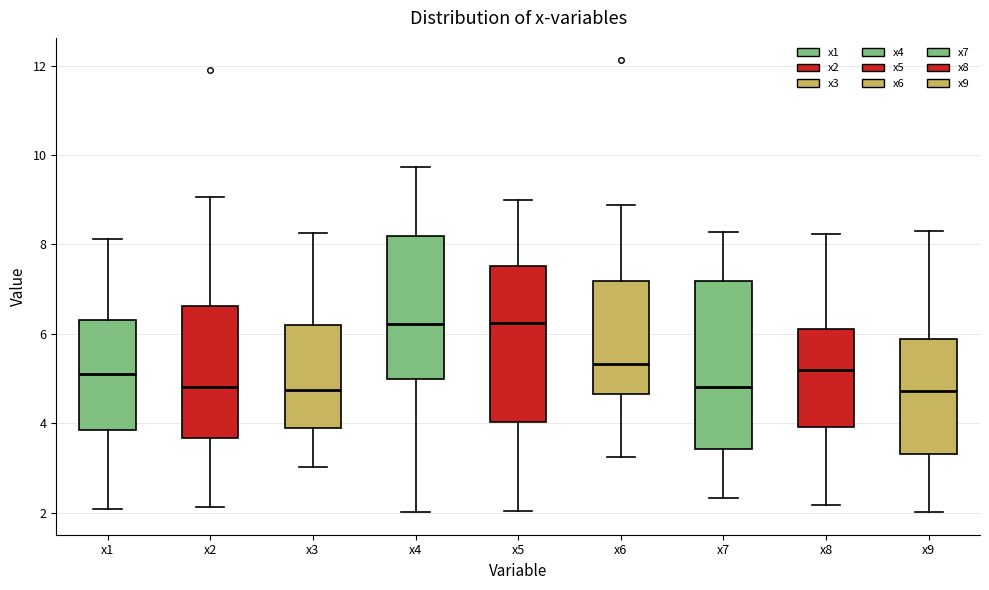

Reading left to right, read every box against the y-axis: the position of its median line, the range the box covers, and the ends of its whiskers. The values are not printed on the chart, so give them approximately, as read against the axis.

x1: median 5.2, box 3.8 to 6.4, whiskers 2.0 to 8.2
x2: median 4.8, box 3.6 to 6.6, whiskers 2.2 to 9.0
x3: median 4.8, box 4.0 to 6.2, whiskers 3.0 to 8.2
x4: median 6.2, box 5.0 to 8.2, whiskers 2.0 to 9.8
x5: median 6.2, box 4.0 to 7.6, whiskers 2.0 to 9.0
x6: median 5.4, box 4.6 to 7.2, whiskers 3.2 to 8.8
x7: median 4.8, box 3.4 to 7.2, whiskers 2.4 to 8.2
x8: median 5.2, box 4.0 to 6.0, whiskers 2.2 to 8.2
x9: median 4.8, box 3.4 to 5.8, whiskers 2.0 to 8.2